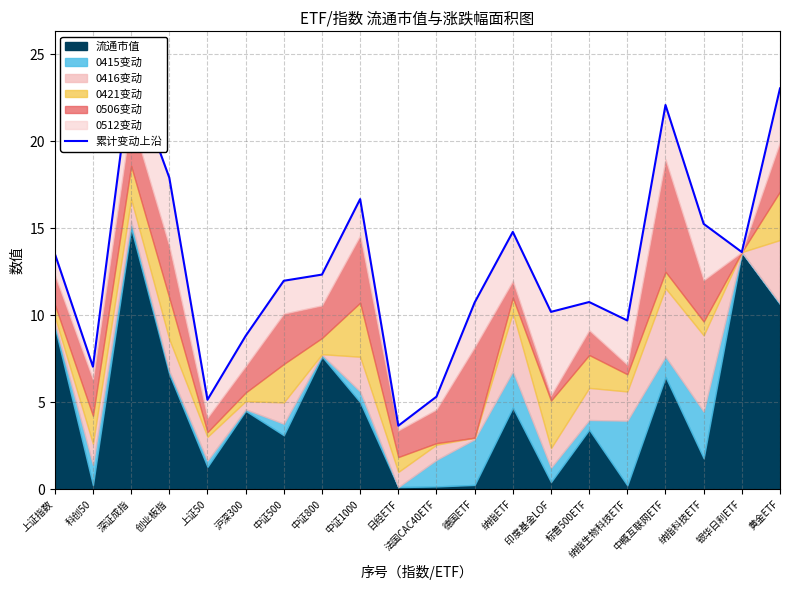

True or false: the data shows 5.3 at 法国CAC40ETF.

True